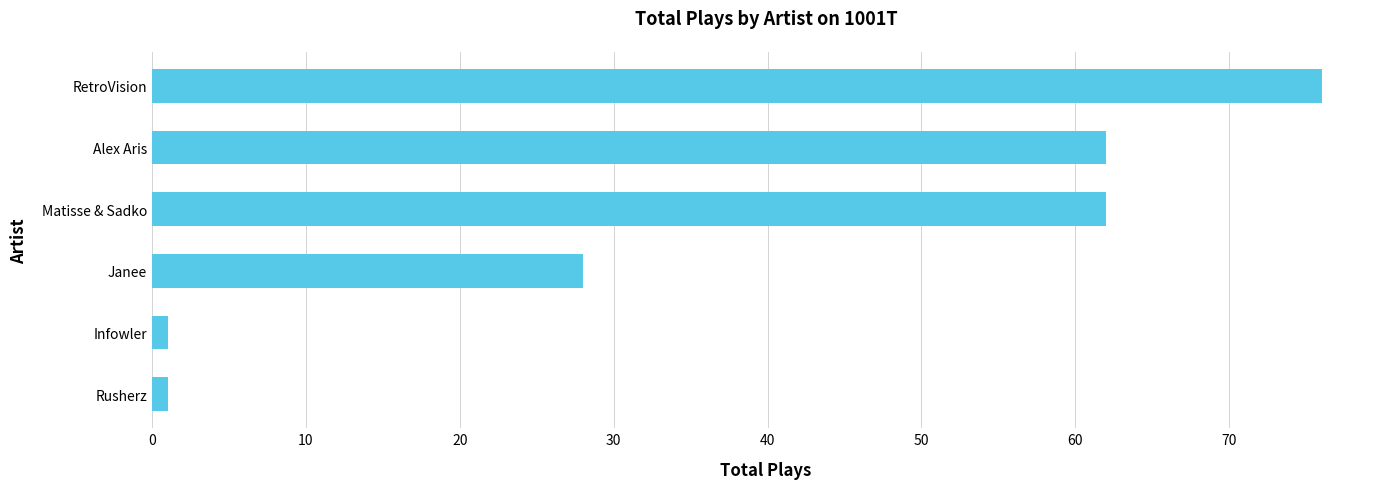

Reading bottom to top, transcribe all the data shown in this chart.

Rusherz=1	Infowler=1	Janee=28	Matisse & Sadko=62	Alex Aris=62	RetroVision=76